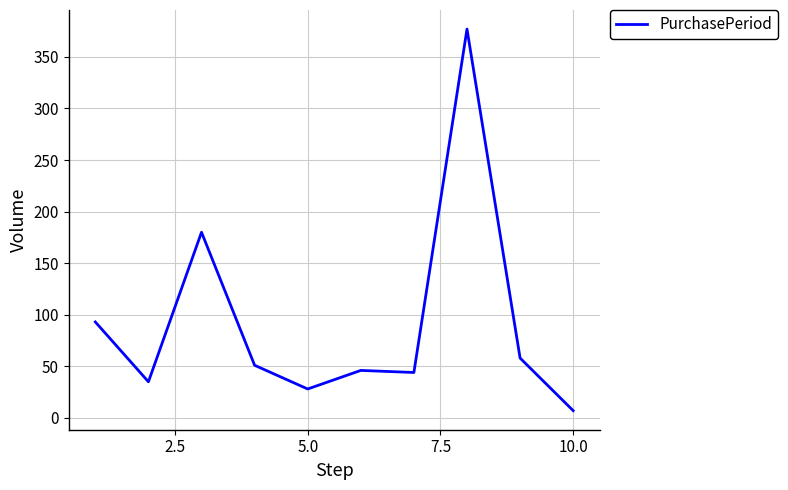

What is the greatest value displayed?

377